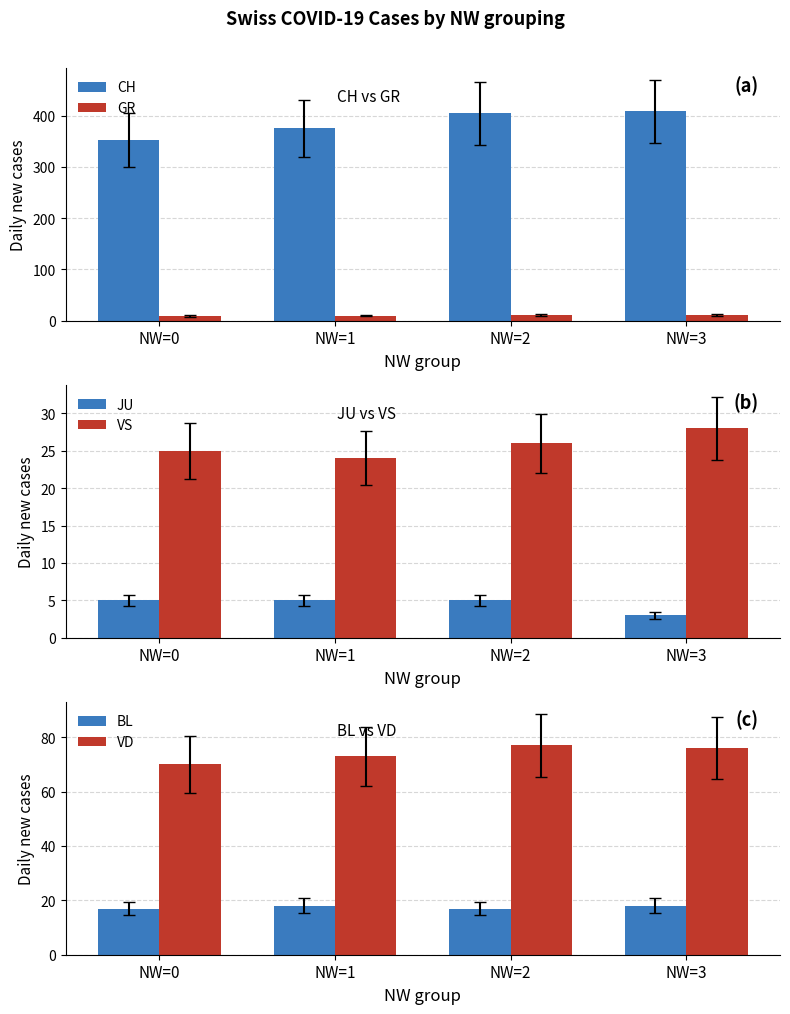

What is the approximate value of BL at NW=2?

17